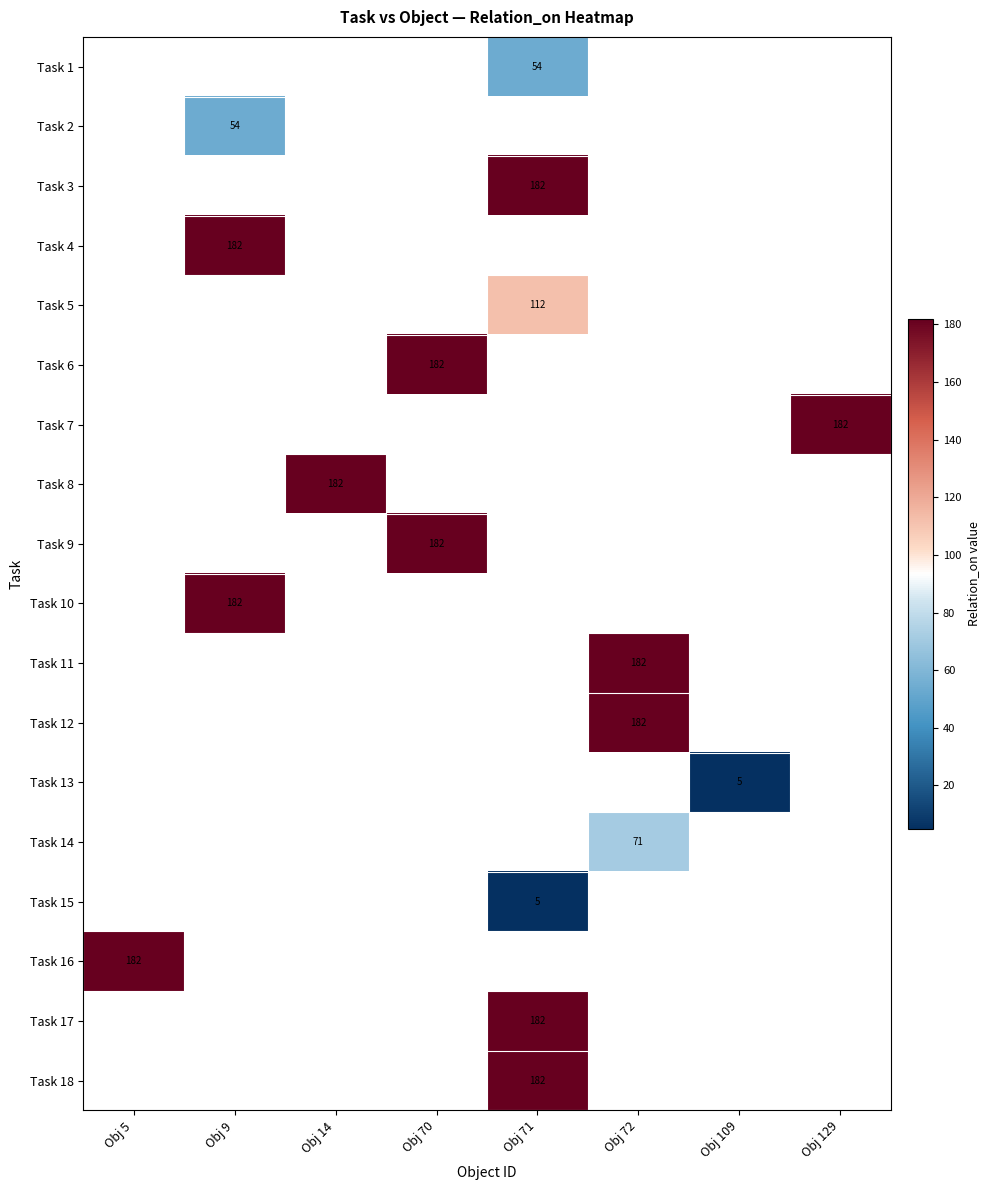

At which category does the chart reach its peak across all series?

Obj 71